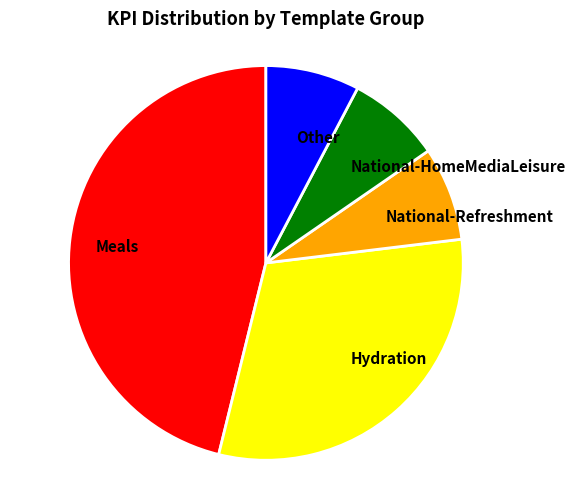

Which category has the biggest portion of the pie?

Meals